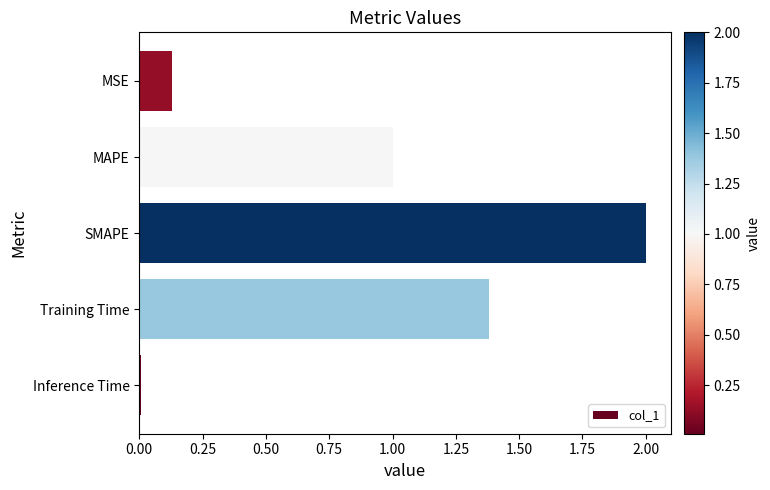

Is it true that the value at Training Time is 1.4?

True